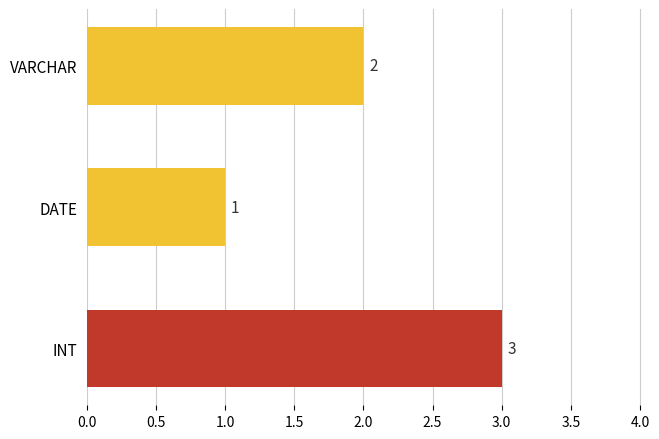

What is the greatest value displayed?

3